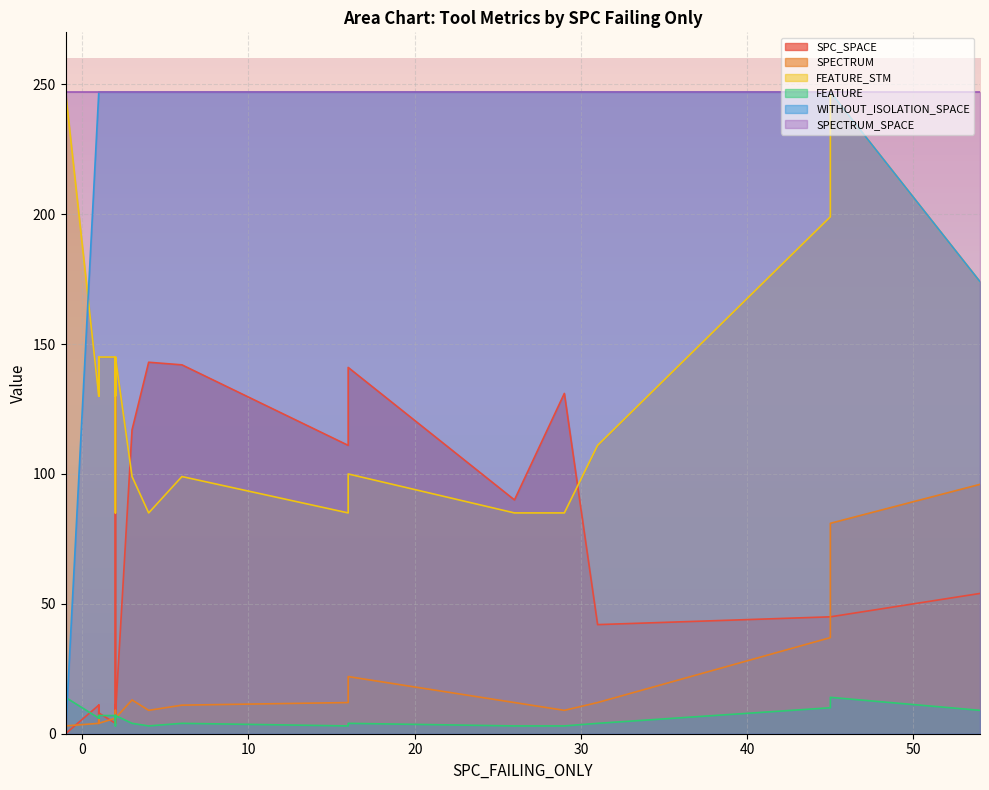

What is the greatest value displayed?

247